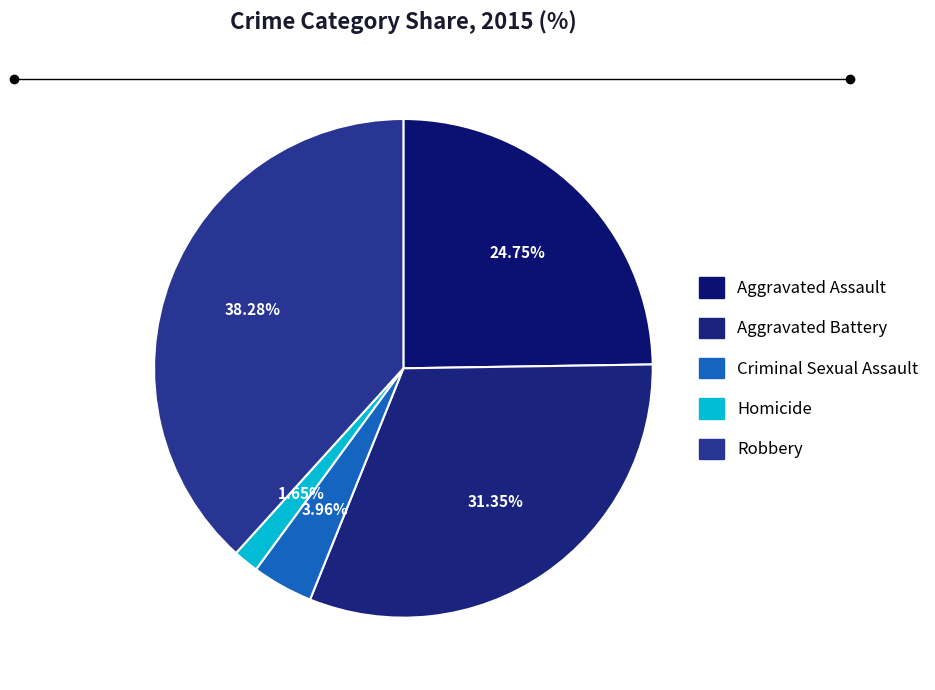

Which category has the smallest portion of the pie?

Homicide